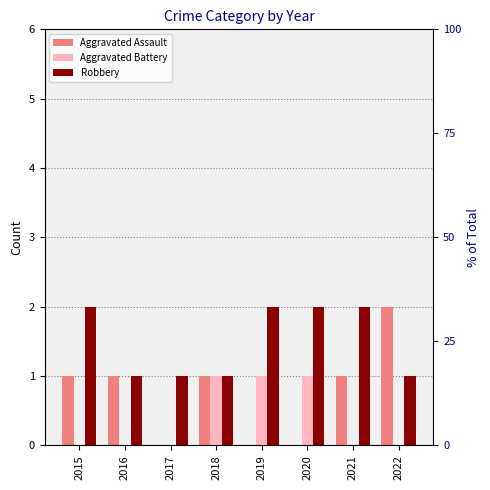

Rank the categories by Aggravated Assault value from highest to lowest.

2022, 2015, 2016, 2018, 2021, 2017, 2019, 2020